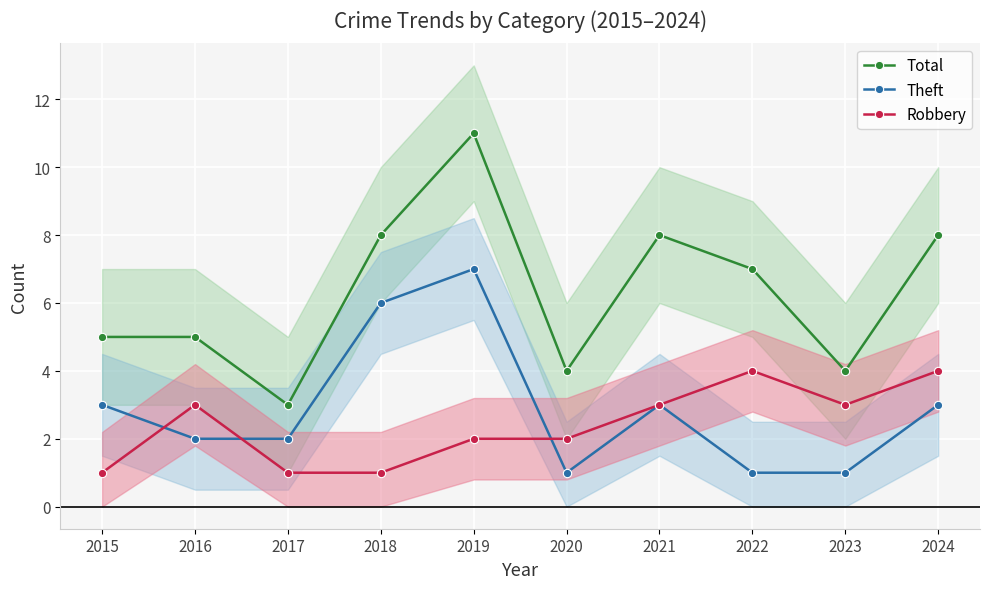

Read the Theft value at 2021.

3